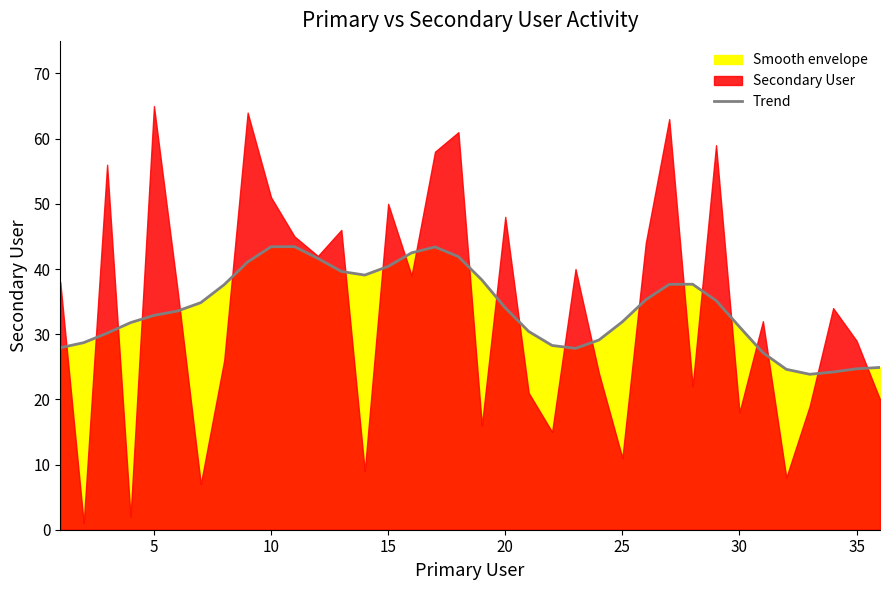

What is the minimum value for Trend?

23.8